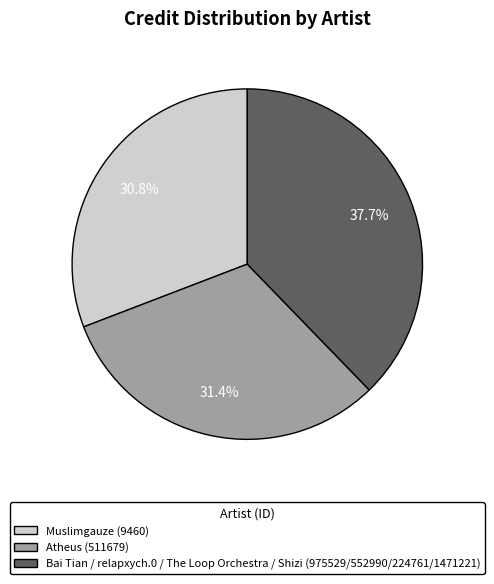

How many segments does this pie chart have?

3